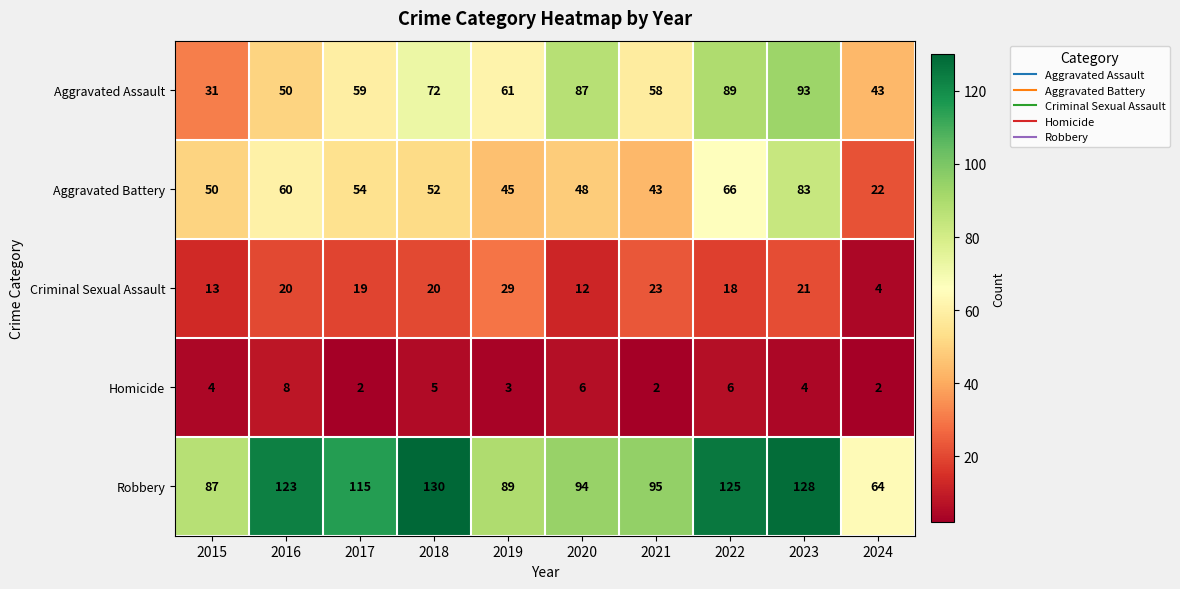

The value of Homicide at 2024 is 3. True or false?

False